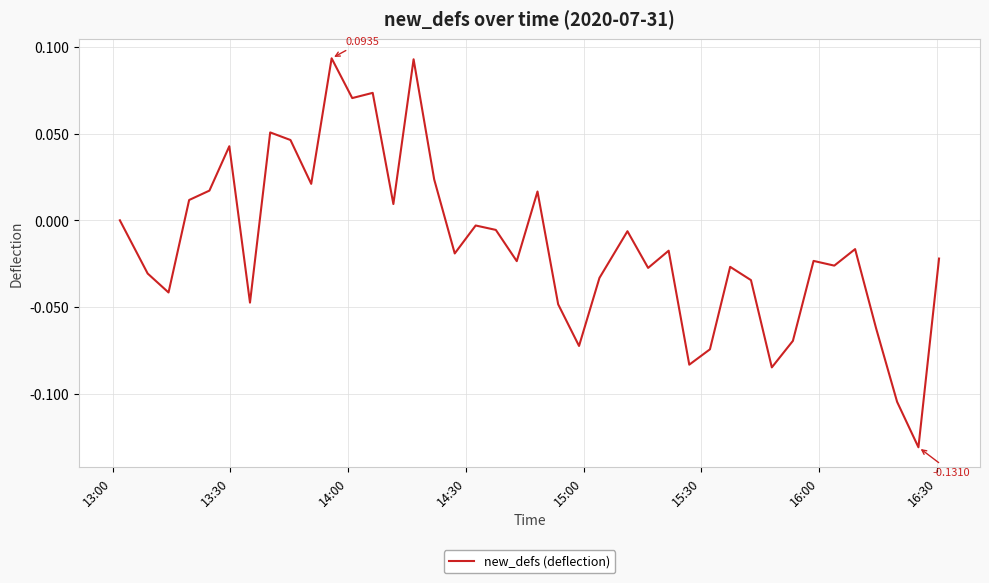

Is this an area chart (filled region under the line)?

No